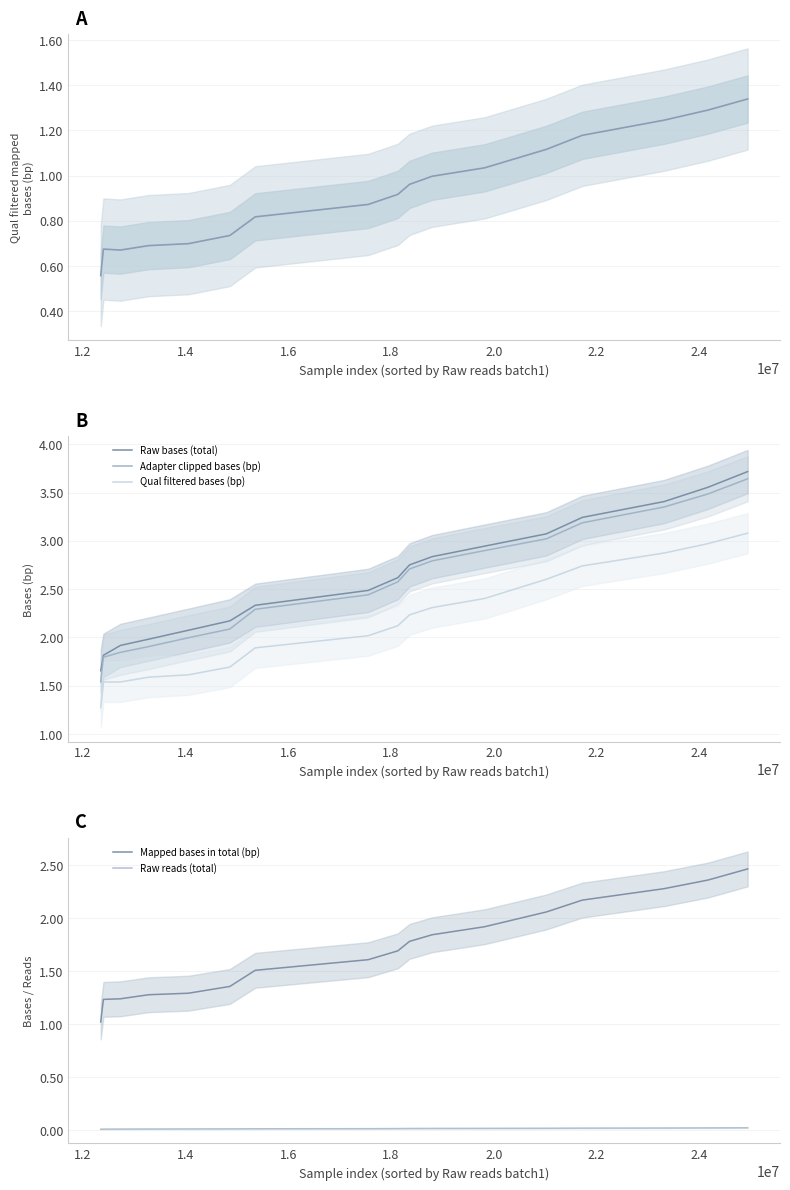

True or false: Adapter clipped bases (bp) and Qual filtered bases (bp) intersect in this chart.

False